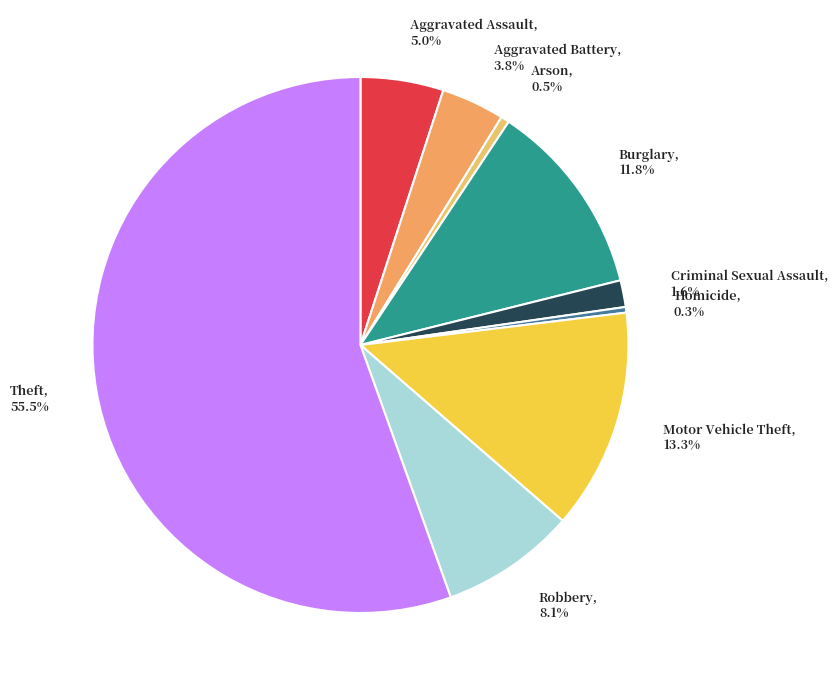

Between Robbery and Criminal Sexual Assault, which is larger?

Robbery